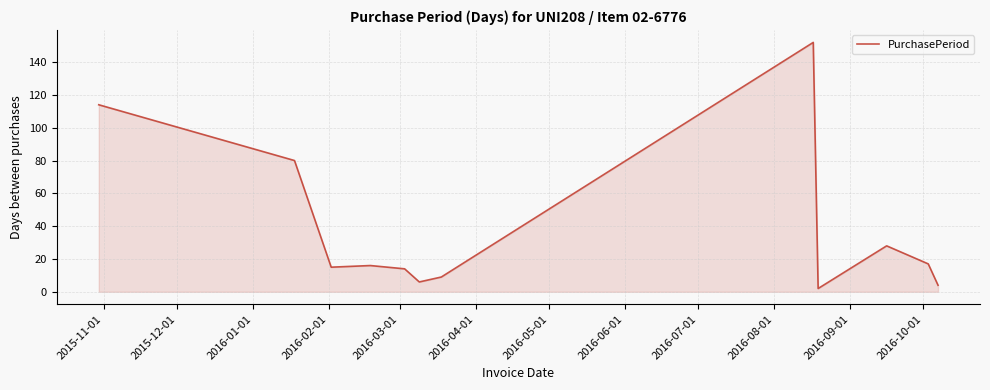

What is the average value?

38